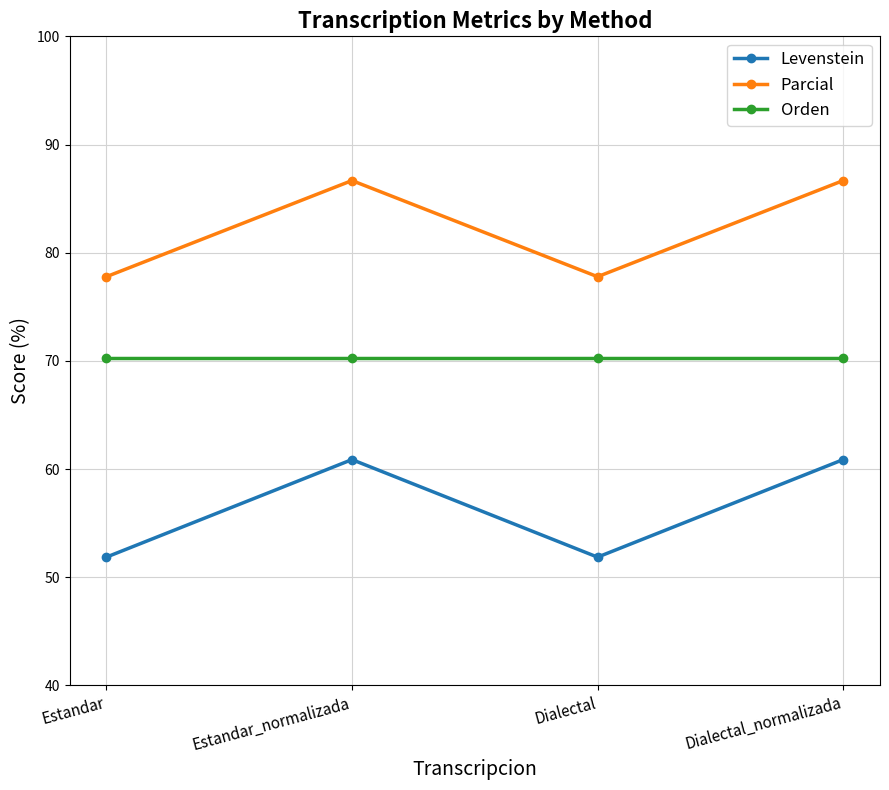

Reading left to right, what are all the values shown in this chart?

Levenstein: 51.9	60.9	51.9	60.9
Parcial: 77.8	86.7	77.8	86.7
Orden: 70.3	70.3	70.3	70.3